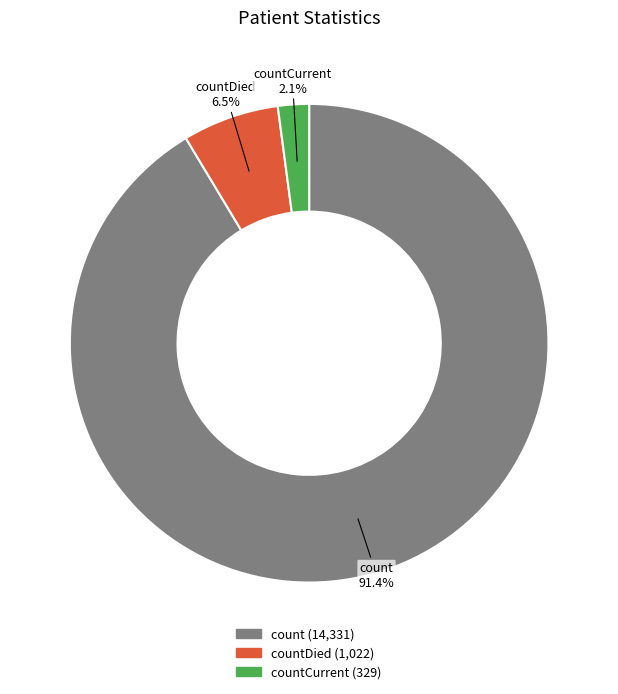

Does any single category account for the majority?

Yes